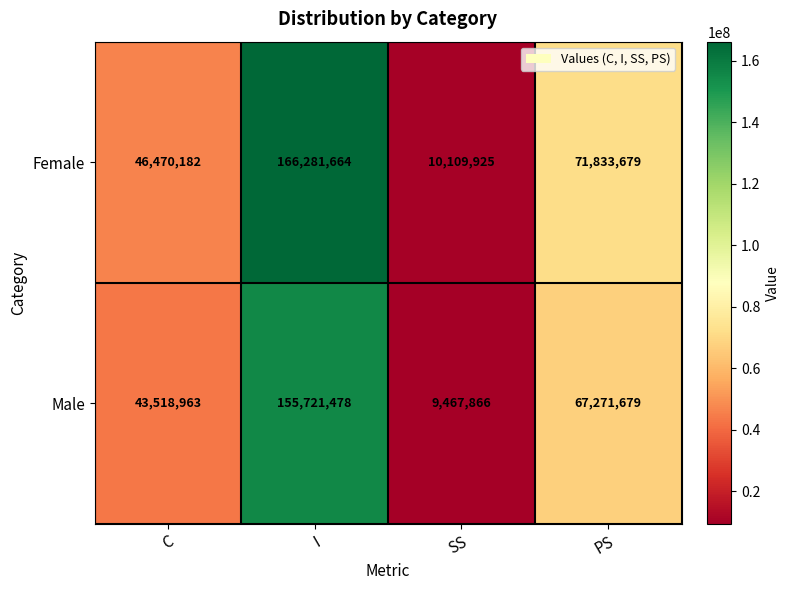

How many series are shown in this chart?

2